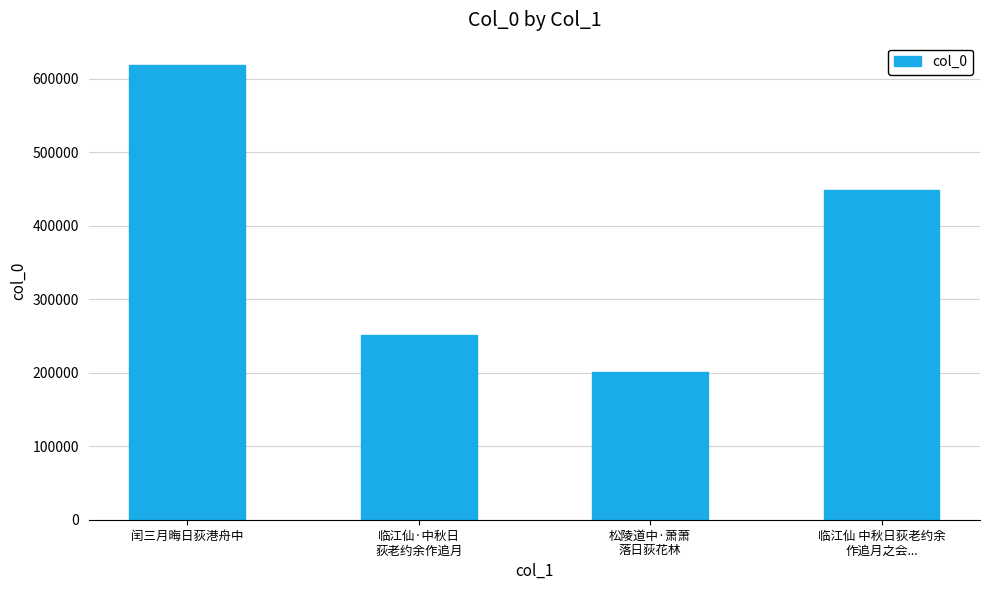

At which category does the chart reach its minimum across all series?

松陵道中·萧萧
落日荻花林